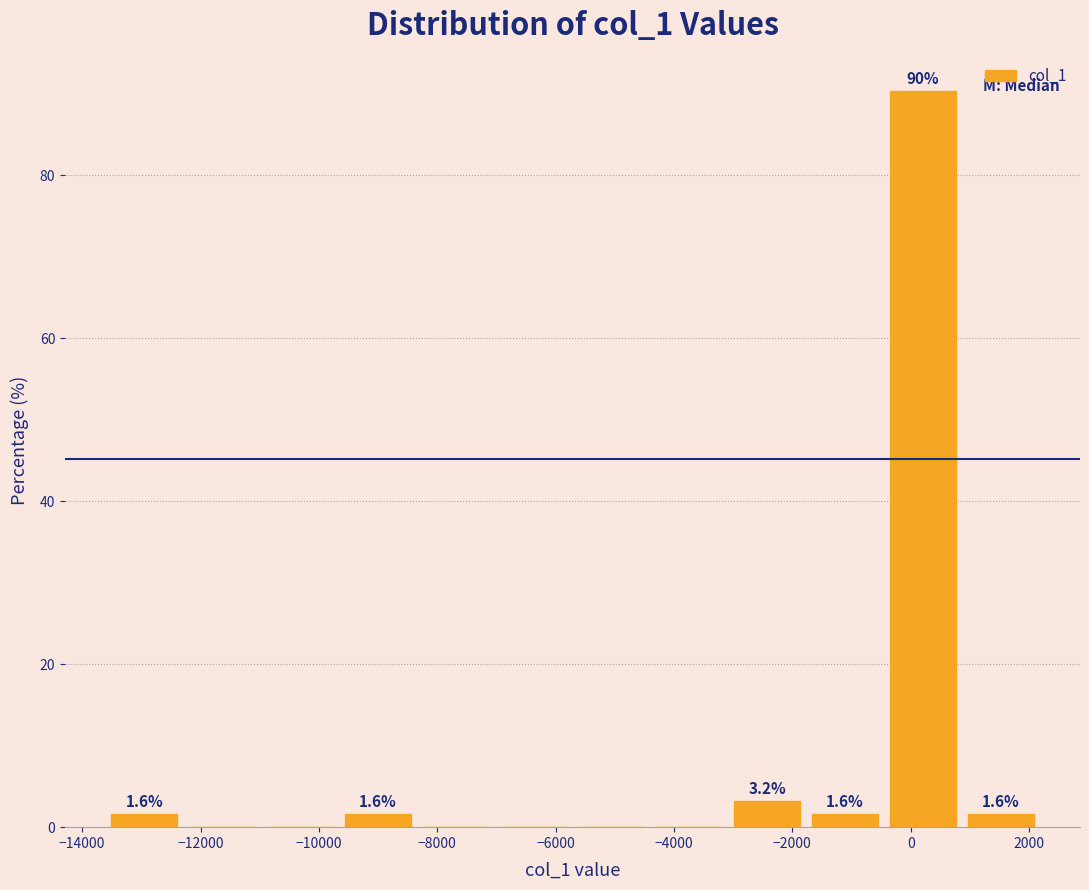

Which range on the x-axis has the tallest bar?

-400 to 800